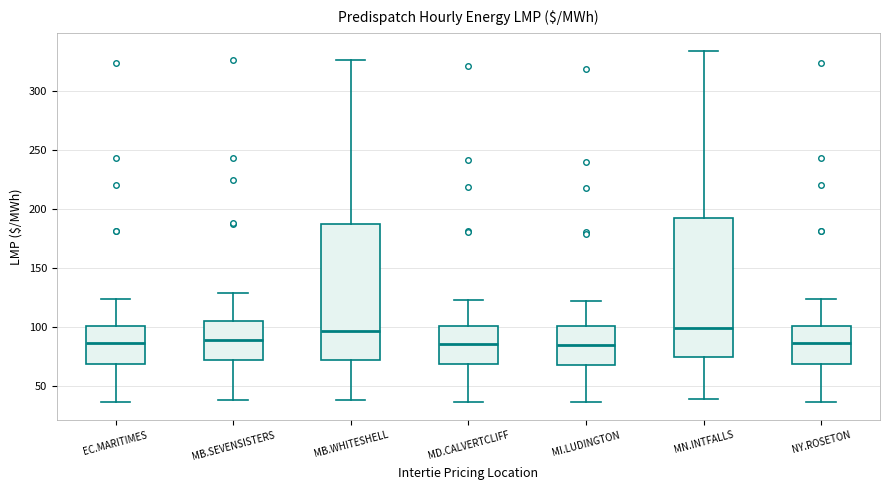

Where does the lower whisker of the box for MN.INTFALLS end on the y-axis? The values are not printed on the chart, so give them approximately, as read against the axis.

40